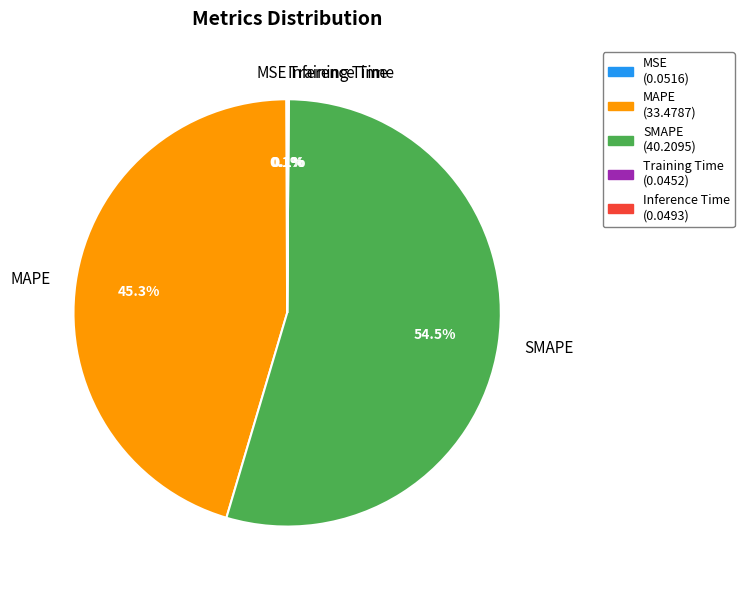

What is the ratio of the value at SMAPE to the value at MAPE?

1.2